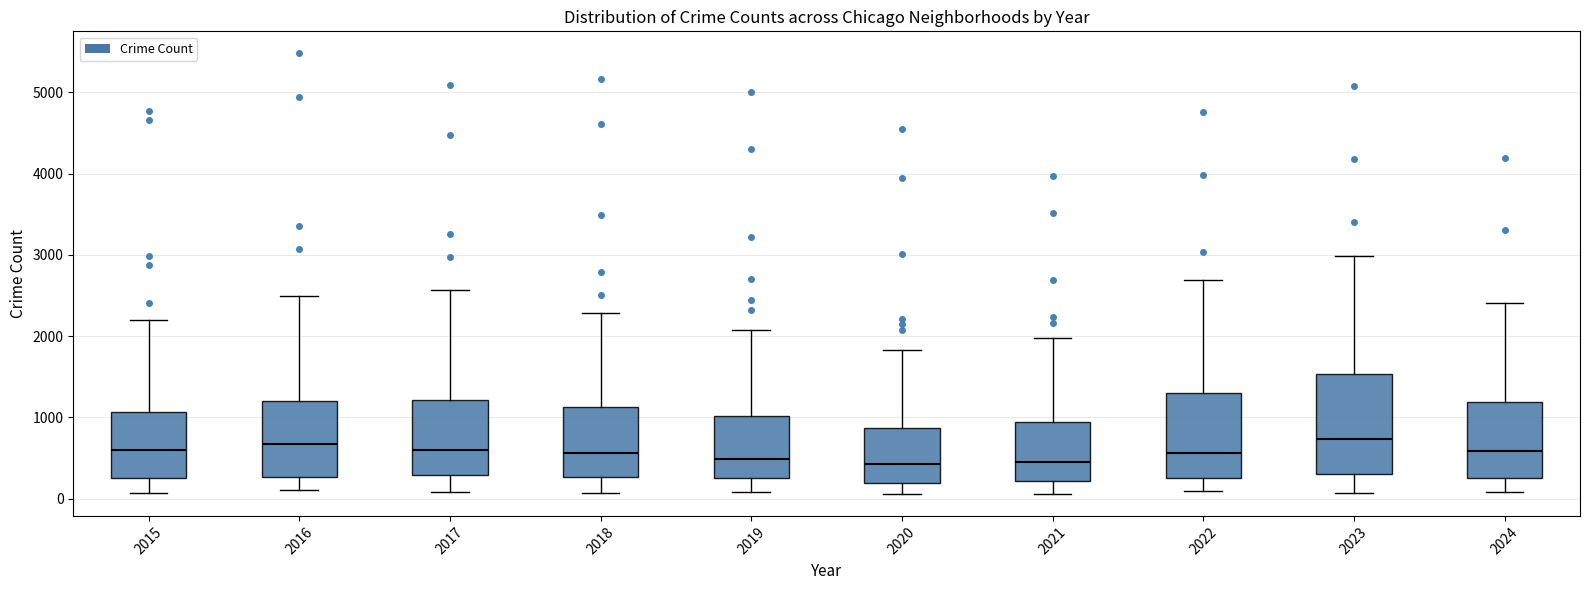

Comparing the boxes themselves (not the whiskers), which one is the tallest?

2023